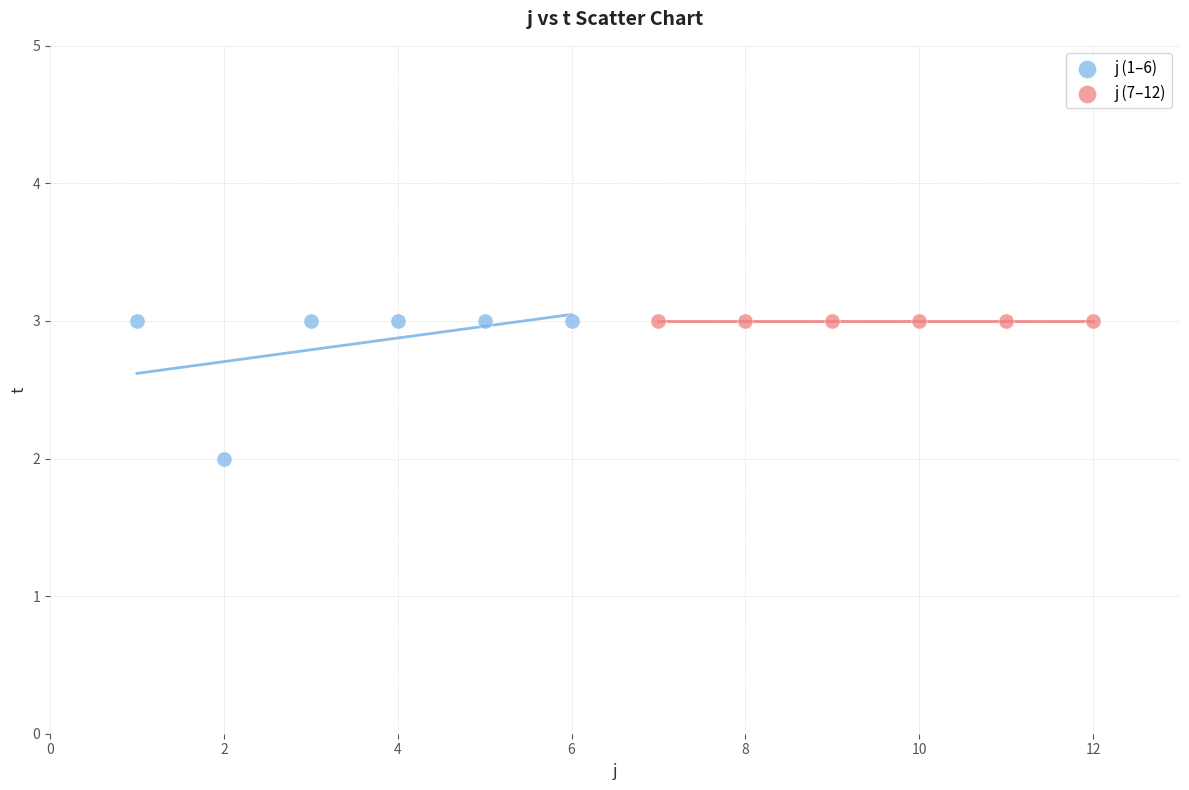

Which series contains the lowest Y value?

j (1–6)